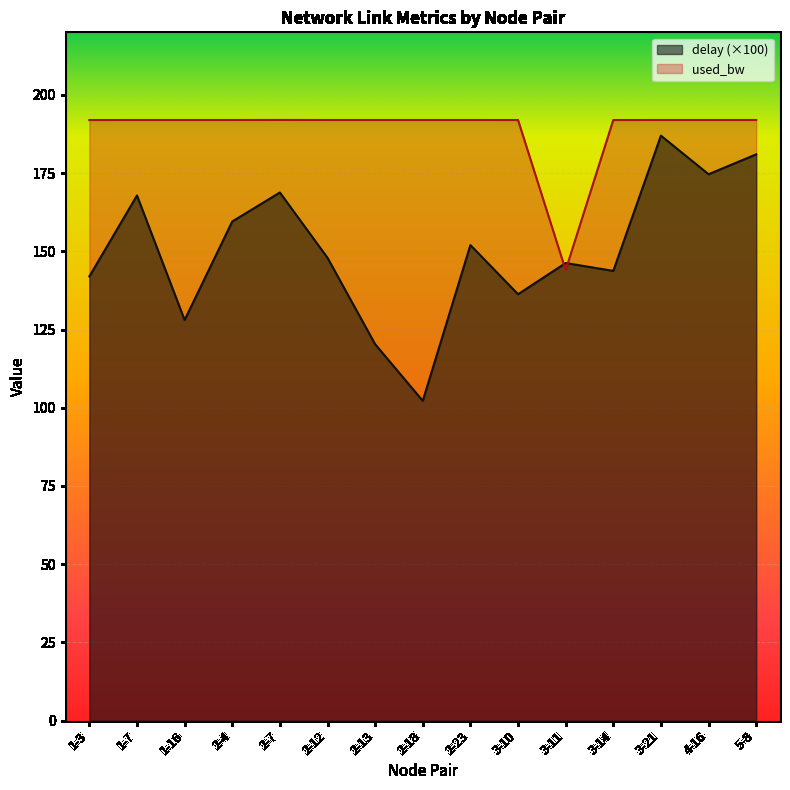

Where does the used_bw series first go above 191?

1-3